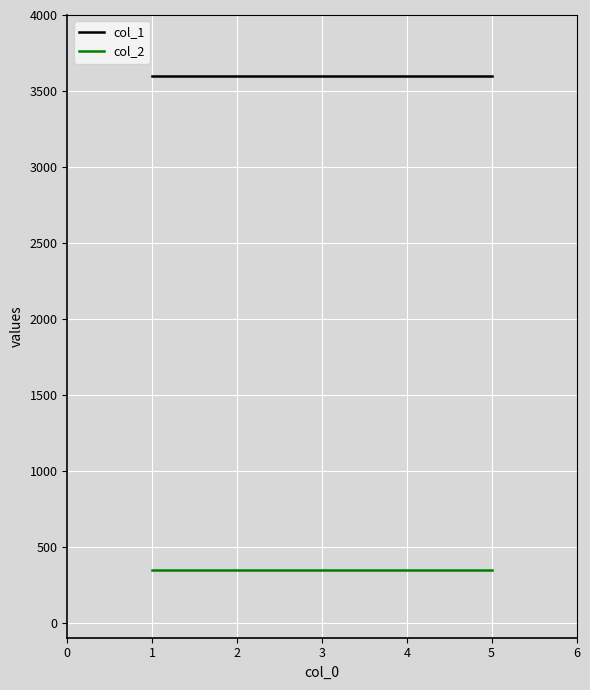

How many categories are shown in the chart?

5